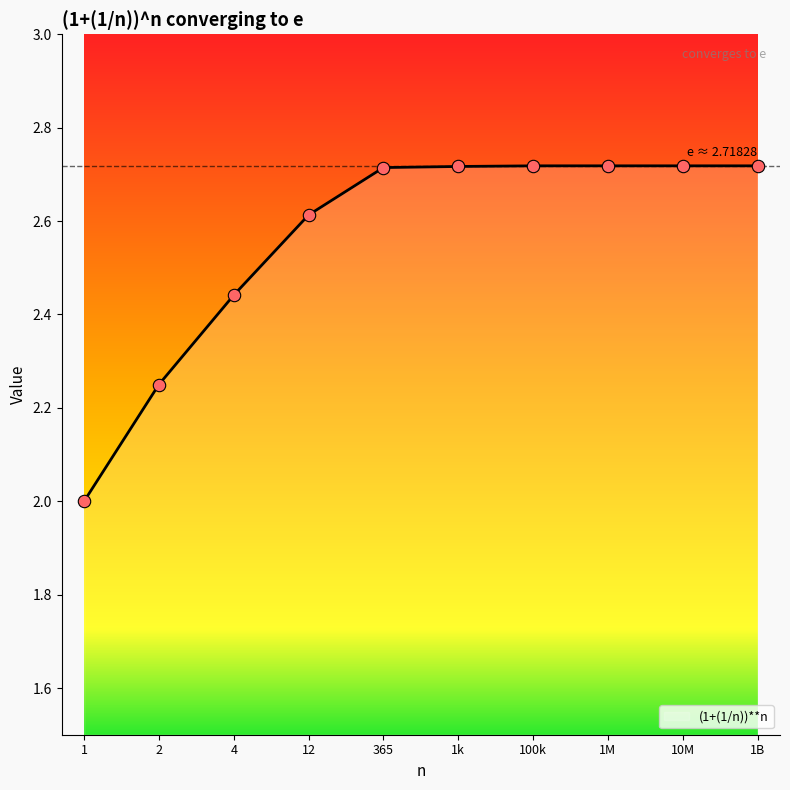

Which has a higher value, 1 or 365?

365